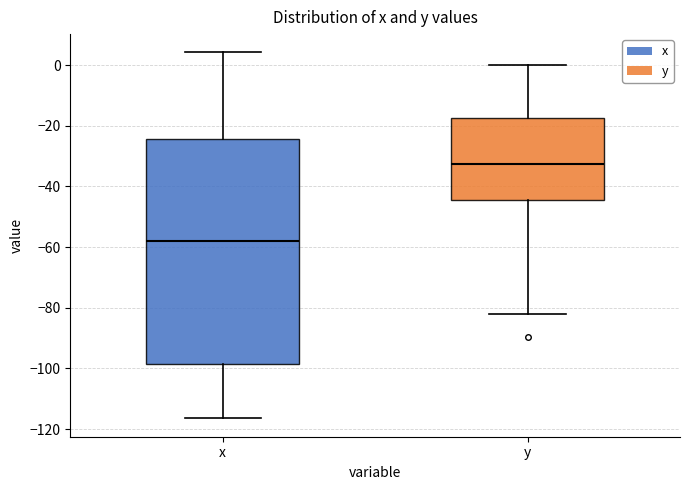

Comparing the boxes themselves (not the whiskers), which one is the tallest?

x